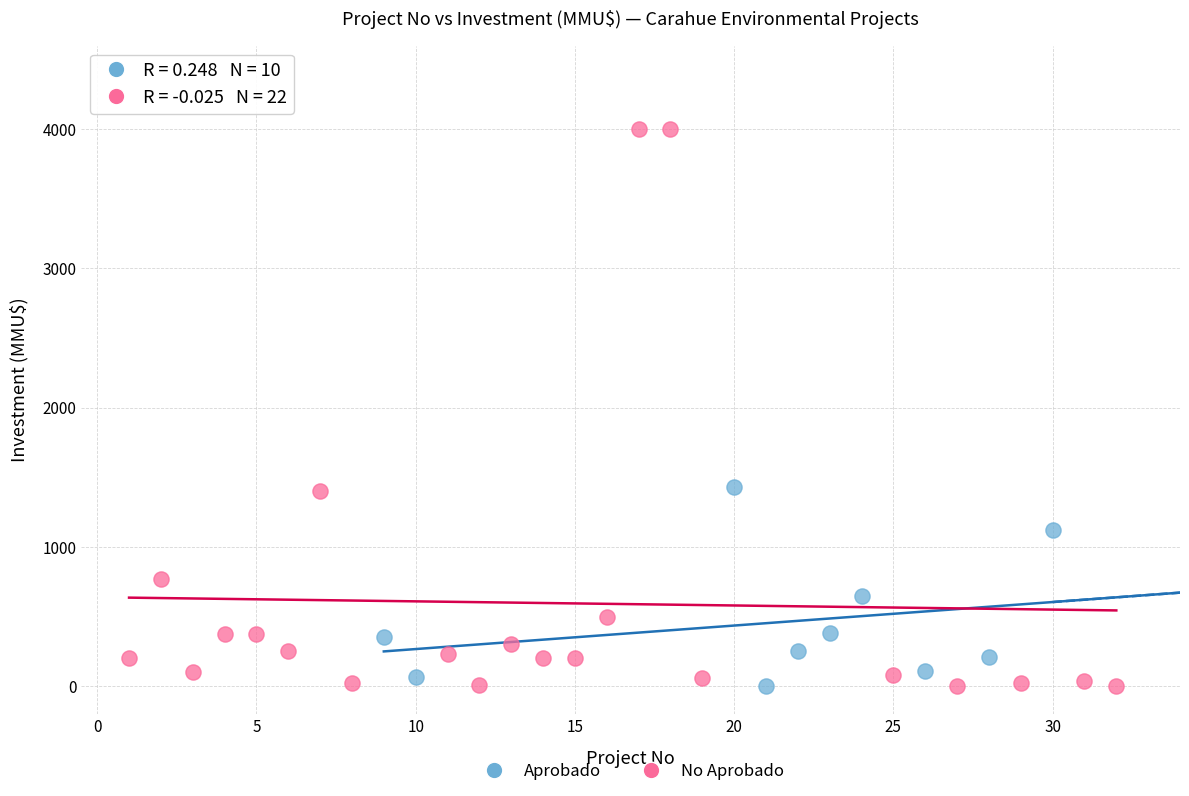

Which series reaches the maximum Y coordinate?

No Aprobado